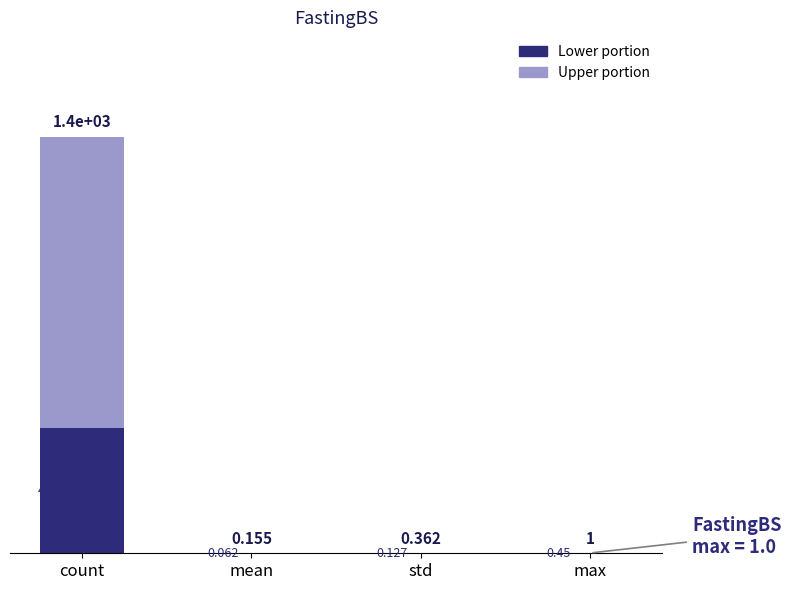

What are all the series names shown in the legend?

Lower portion, Upper portion